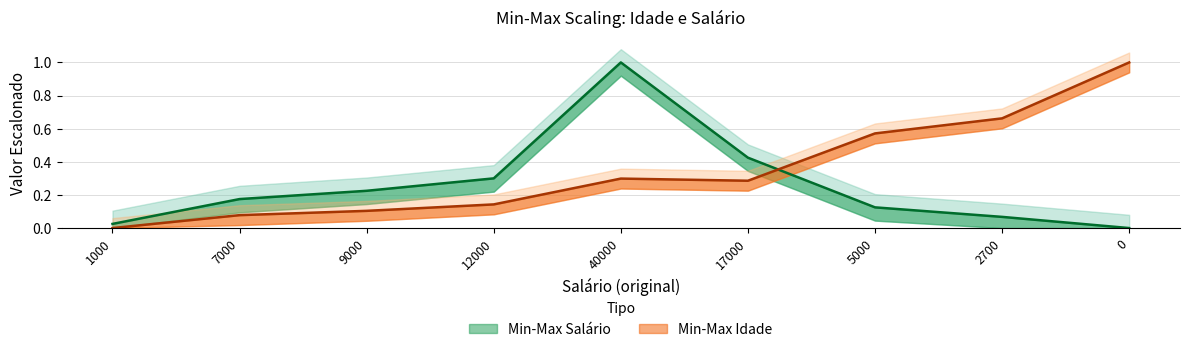

Reading right to left, extract all data points from this chart.

Min-Max Salário: 0.0	0.1	0.1	0.4	1.0	0.3	0.2	0.2	0.0
Min-Max Idade: 1.0	0.7	0.6	0.3	0.3	0.1	0.1	0.1	0.0